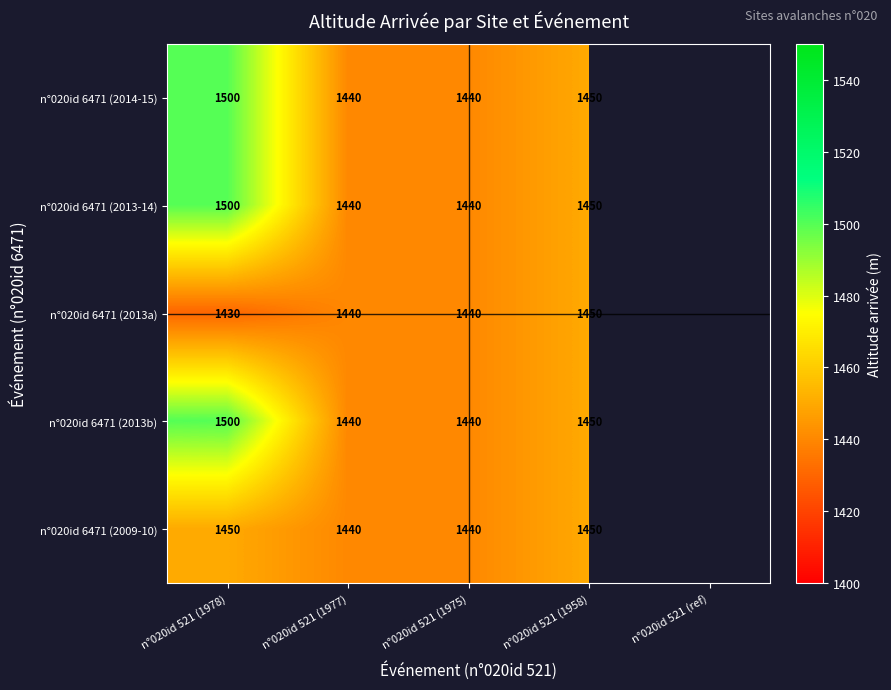

At which category is the sum across all series the highest?

n°020id 521 (1978)